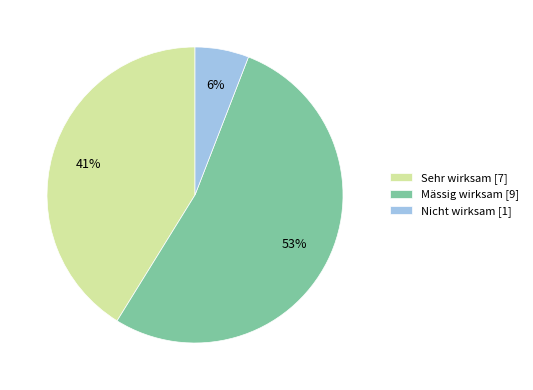

Which slice represents more than half of the pie?

Mässig wirksam